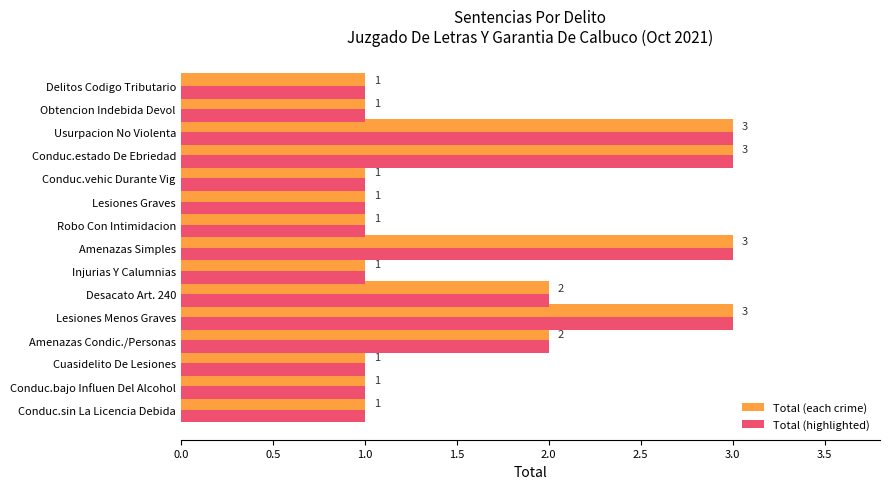

What is the maximum value shown in the chart?

3